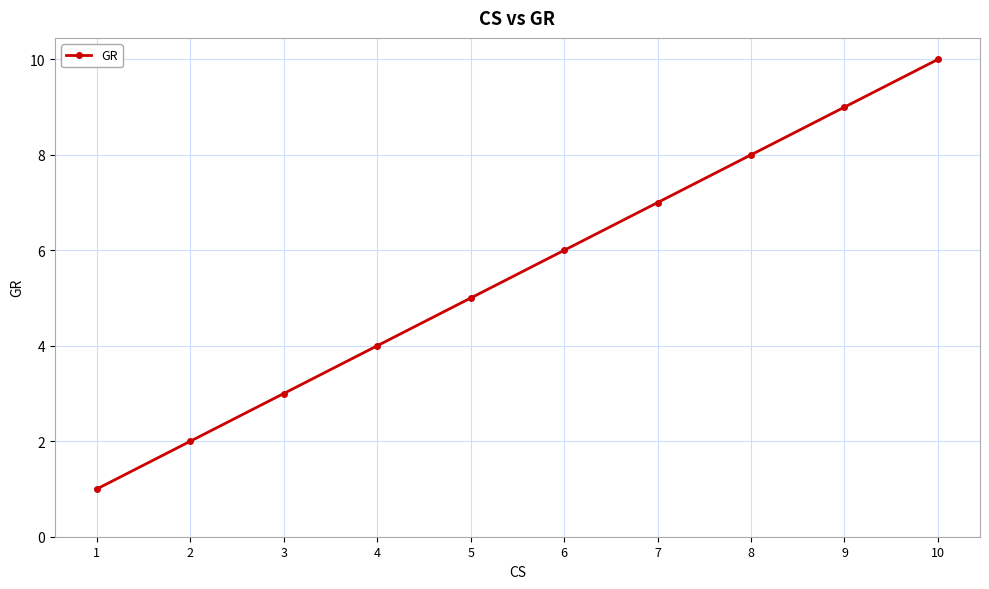

How many values are below 6?

5